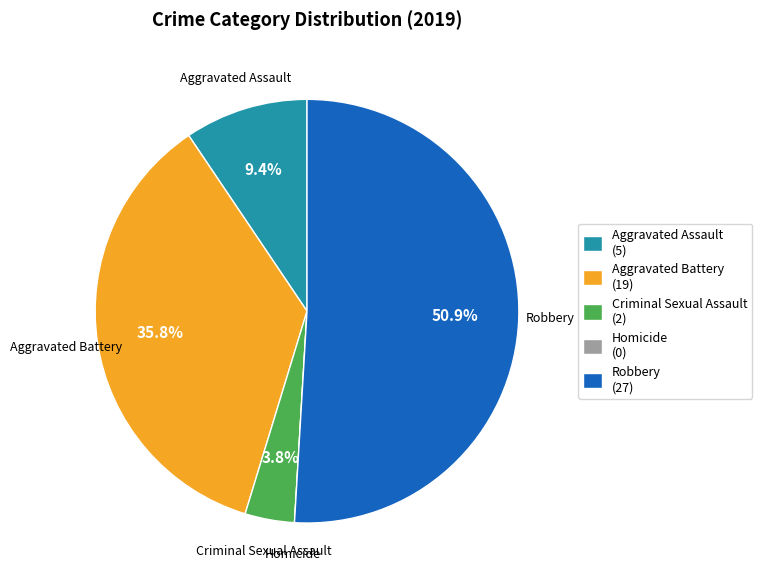

Is the sum of Criminal Sexual Assault and Robbery greater than half?

Yes